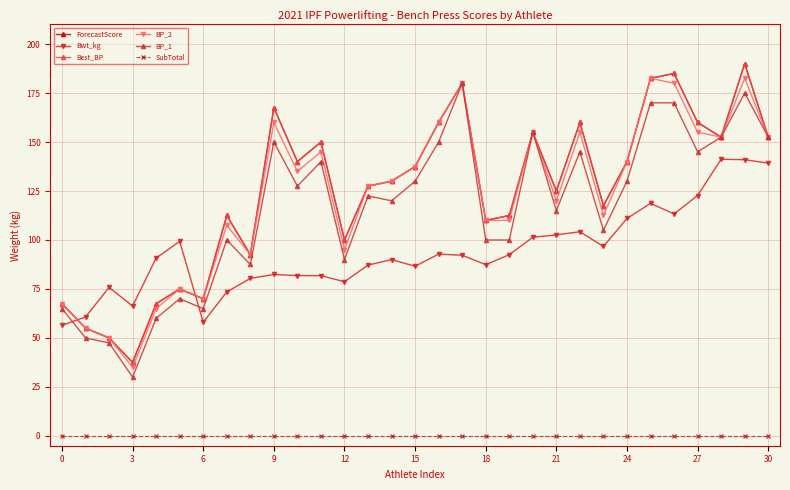

Does the chart have visible grid lines?

Yes